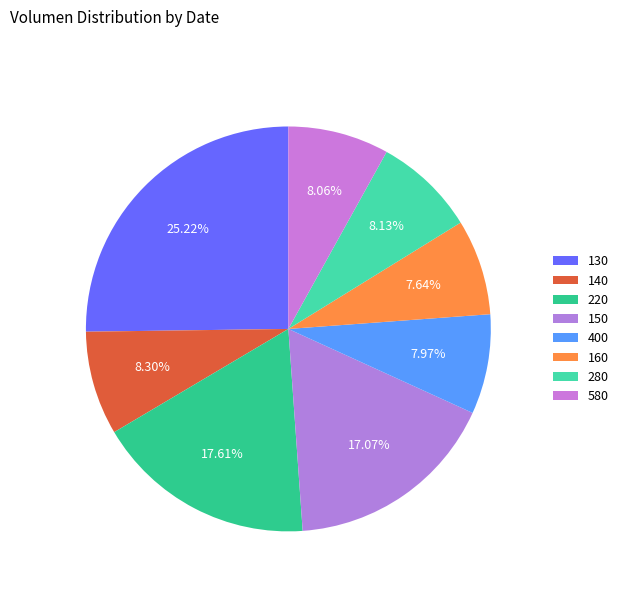

How many segments does this pie chart have?

8